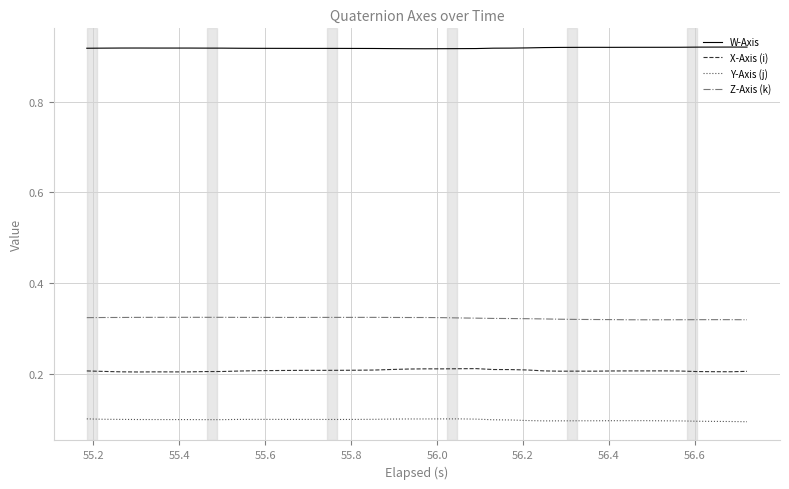

List the series in order of their peak value, highest first.

W-Axis, Z-Axis (k), X-Axis (i), Y-Axis (j)